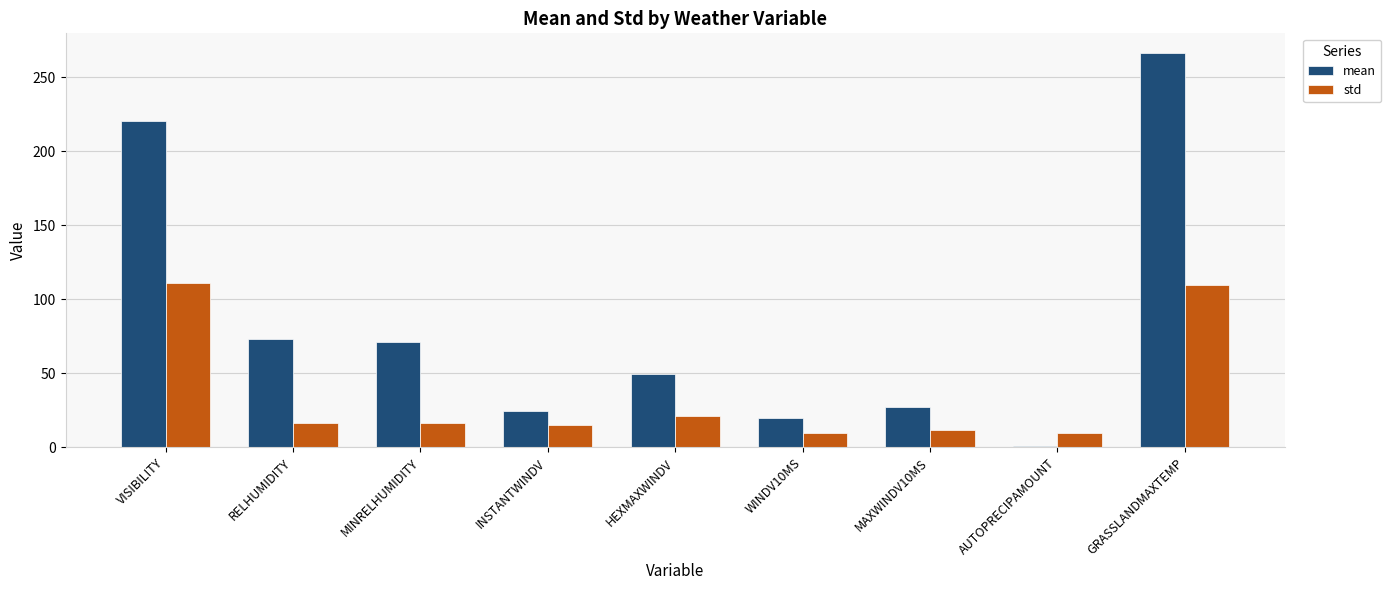

True or false: mean has a value of 445.4 at GRASSLANDMAXTEMP.

False